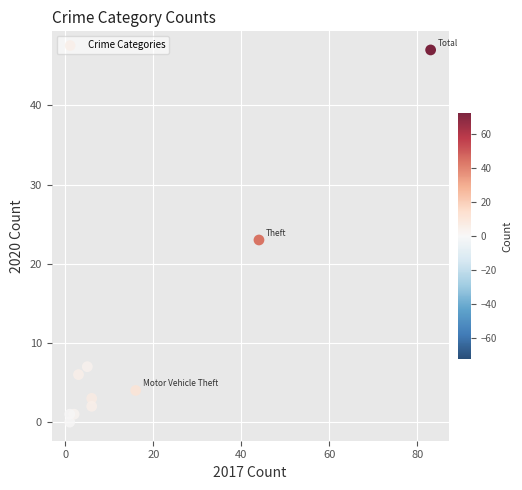

What is the range of Y values (max minus min)?

47